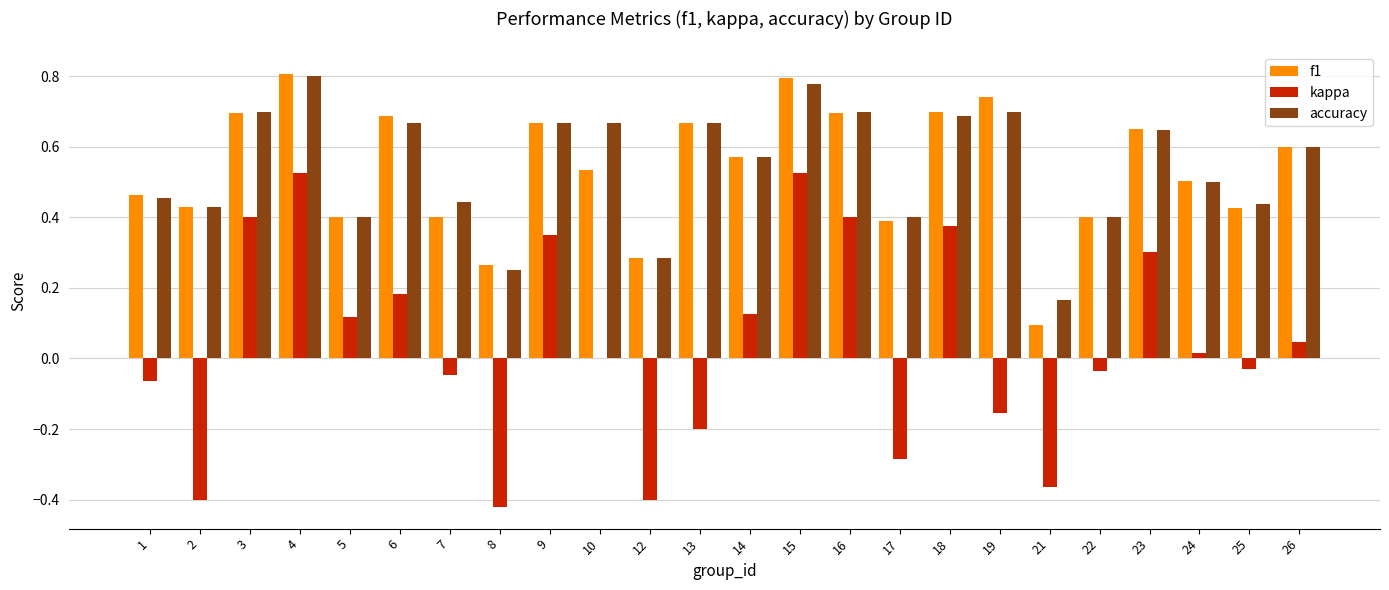

Is it true that kappa equals -0.2 at 19?

True